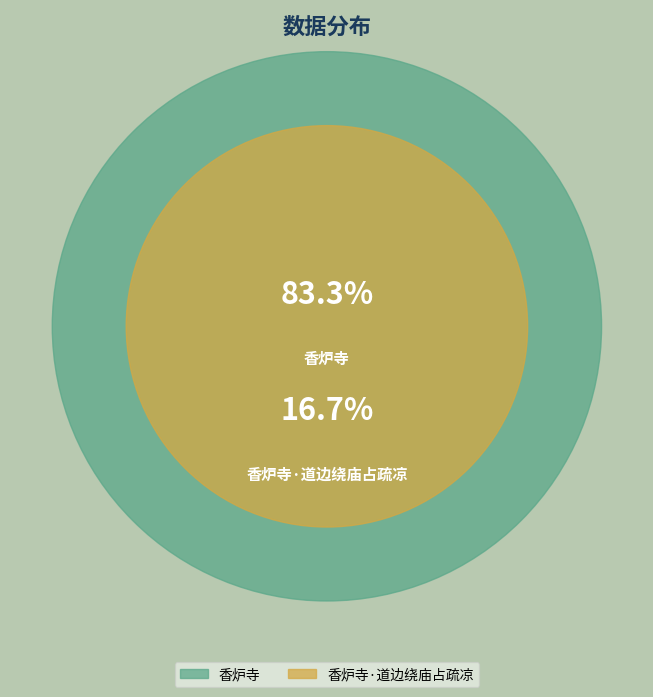

Rank the categories by value from lowest to highest.

香炉寺·道边绕庙占疏凉, 香炉寺